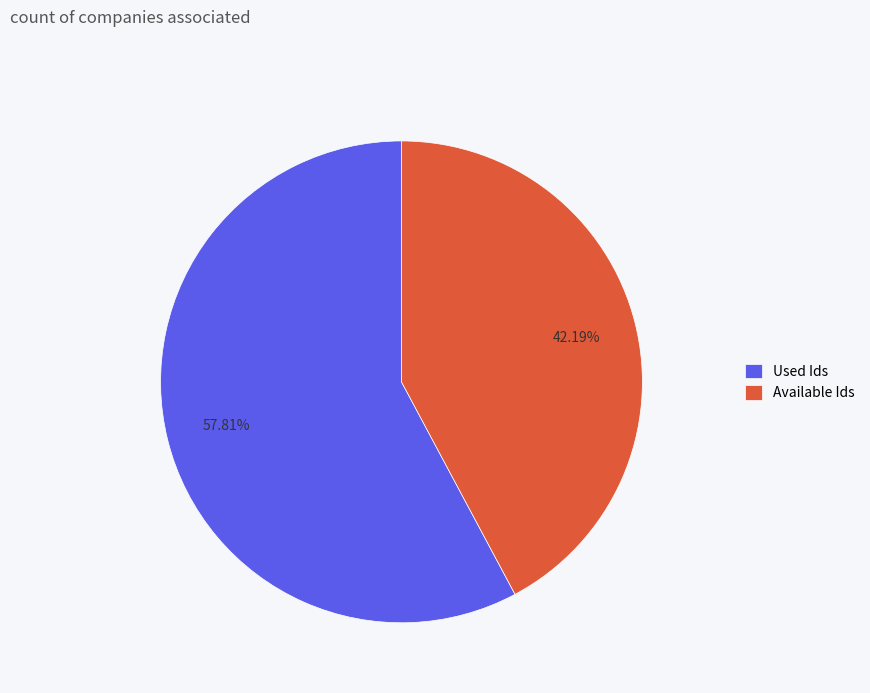

Which category has the smallest portion of the pie?

Available Ids